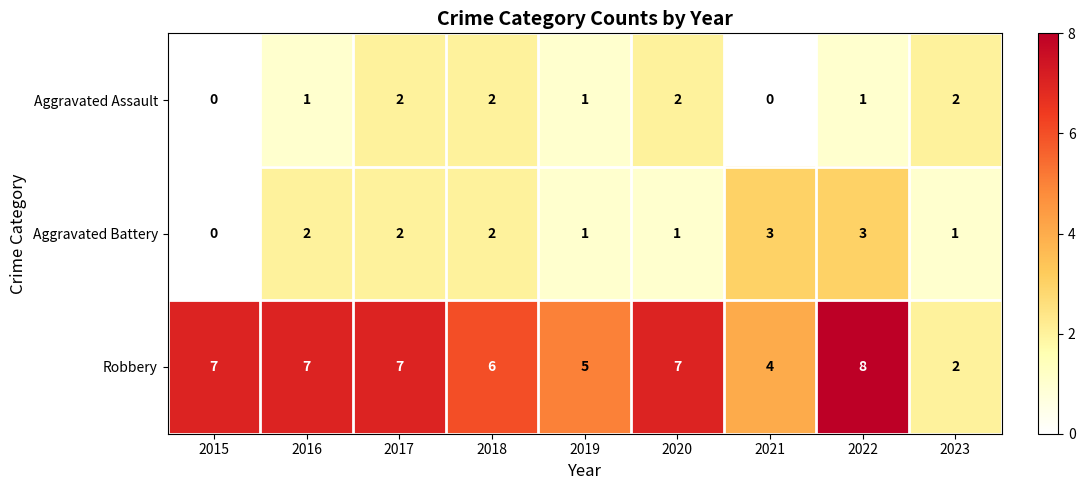

Count the Aggravated Battery values in the range 1 to 2.

6